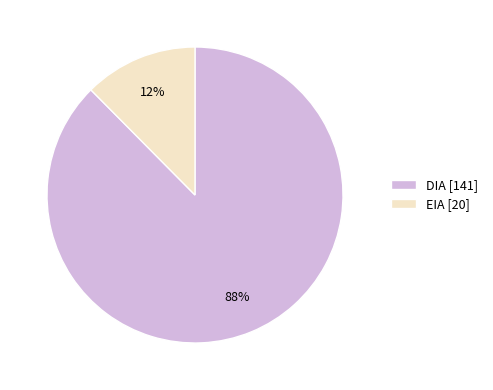

How many segments does this pie chart have?

2